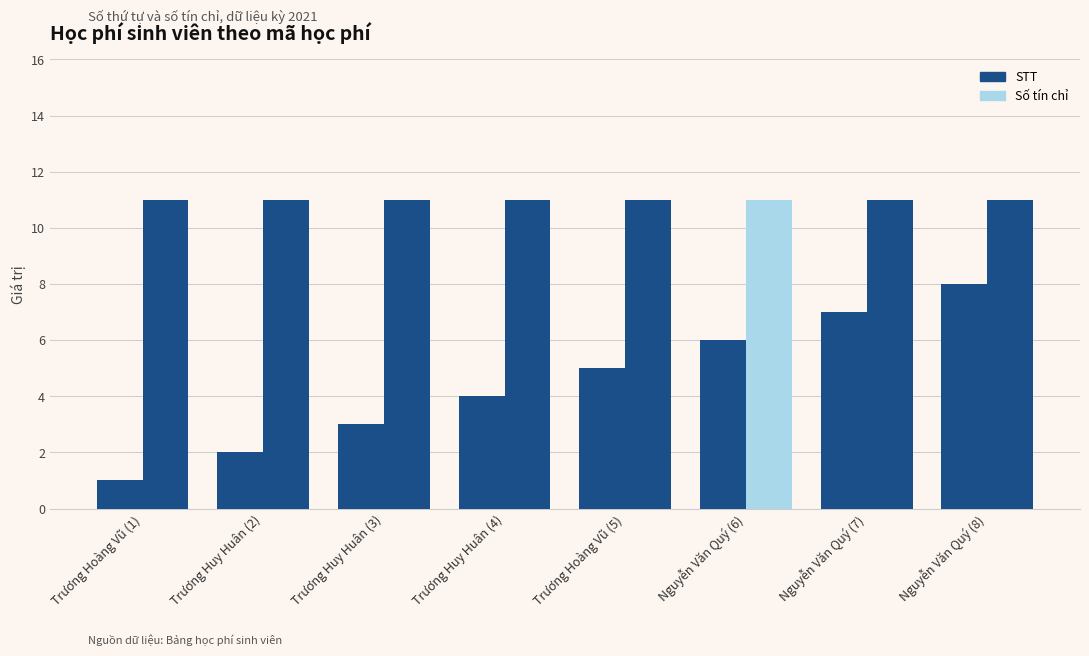

What is the difference between the STT values at Nguyễn Văn Quý (6) and Trương Huy Huân (3)?

3